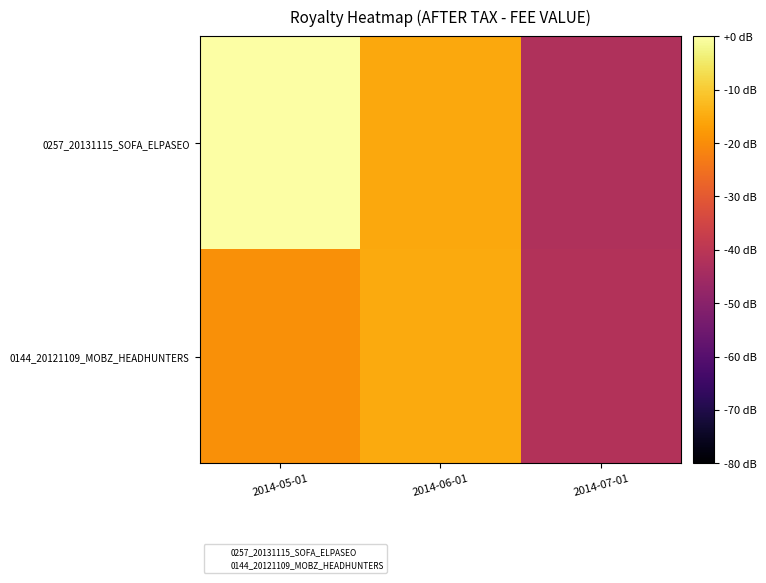

Rank the series by their maximum value, from highest to lowest.

0257_20131115_SOFA_ELPASEO, 0144_20121109_MOBZ_HEADHUNTERS